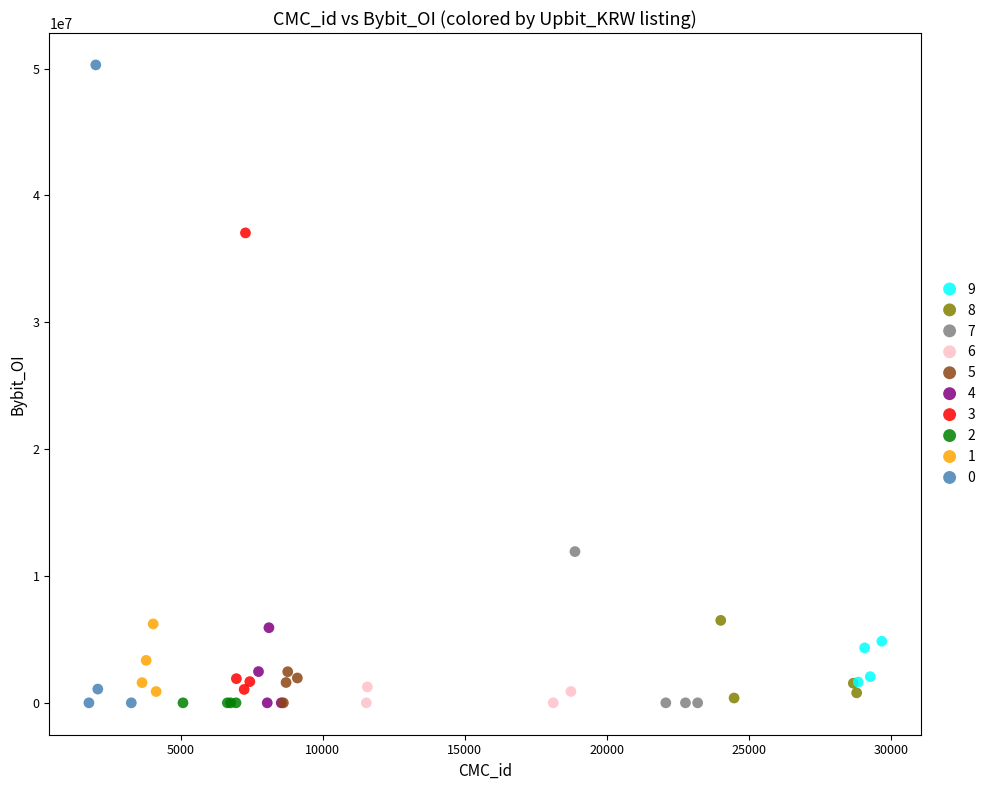

Which series contains the highest Y value?

0